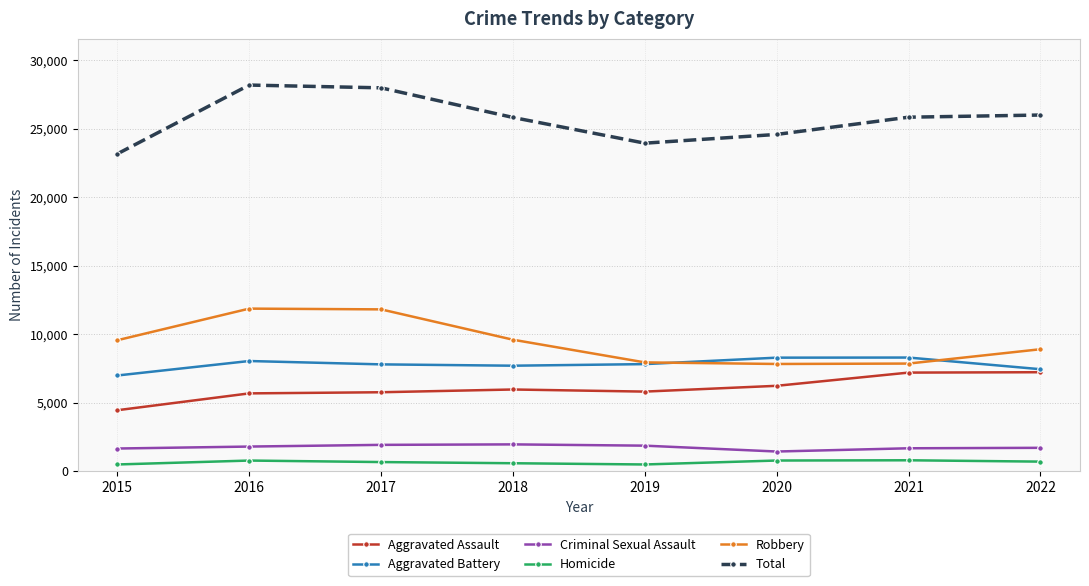

At 2018, list the series in order from largest to smallest.

Total, Robbery, Aggravated Battery, Aggravated Assault, Criminal Sexual Assault, Homicide